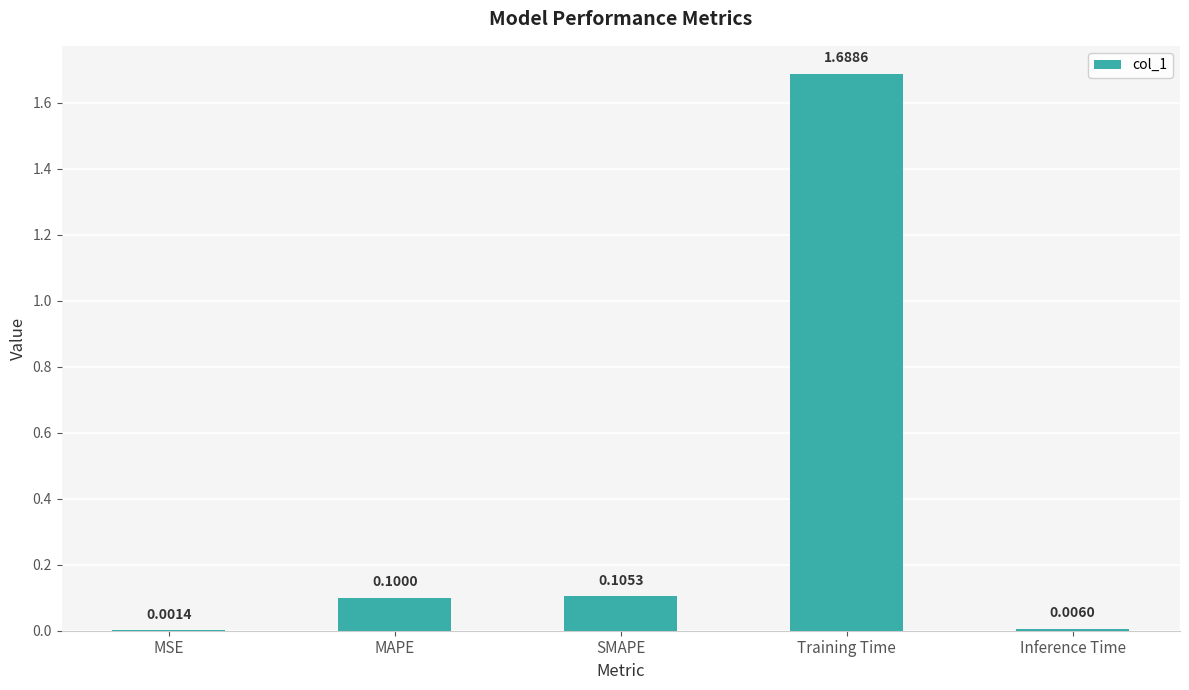

What is the sum of all values?

1.9